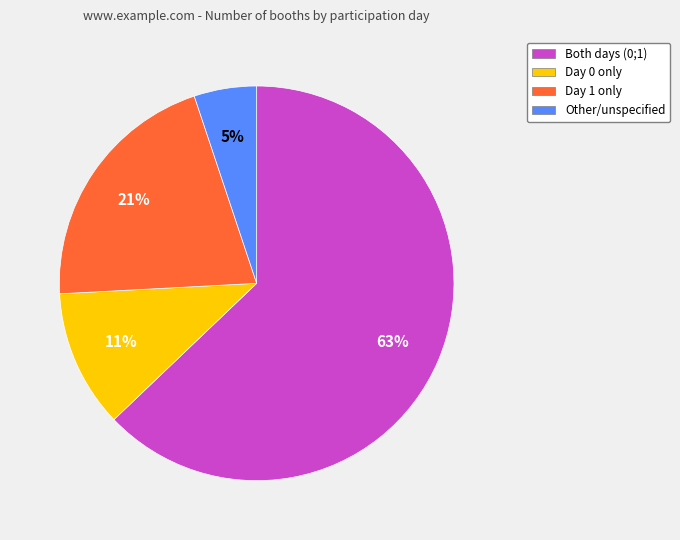

Which category has the smallest portion of the pie?

Other/unspecified